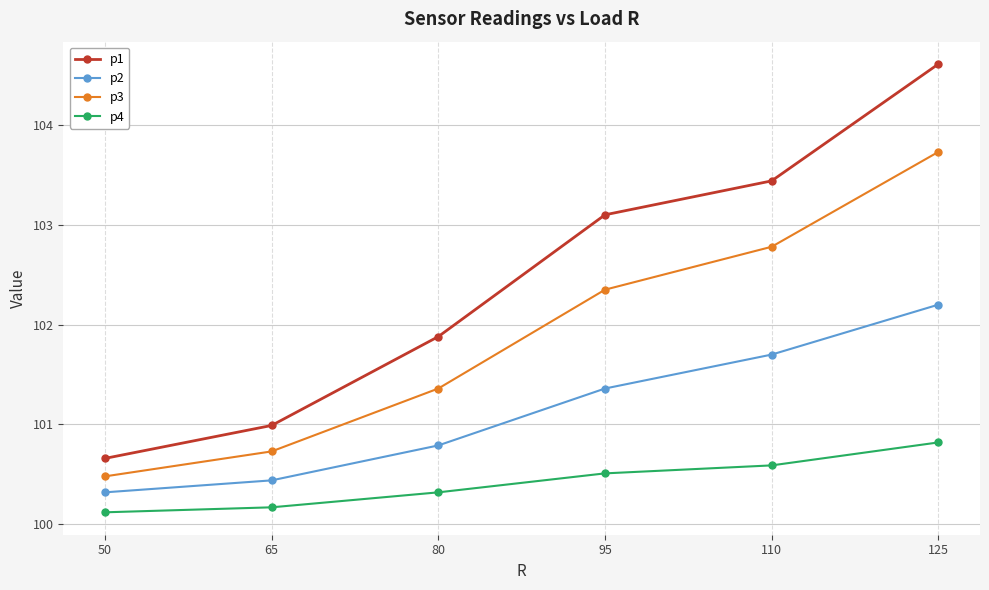

Which series has the largest range (max minus min)?

p1